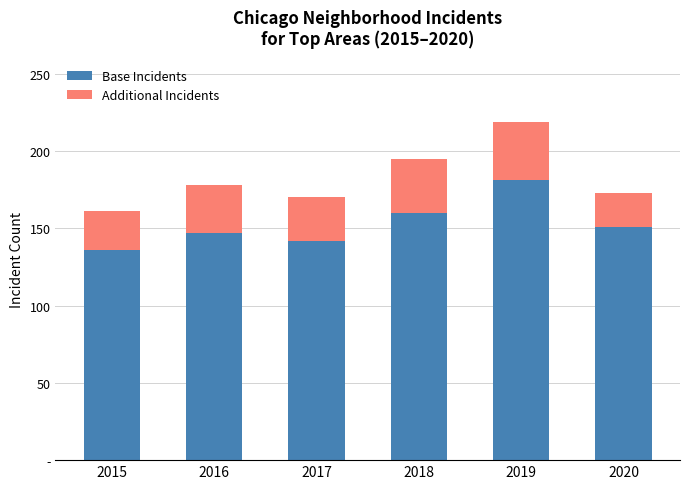

Does the chart contain any negative values?

No